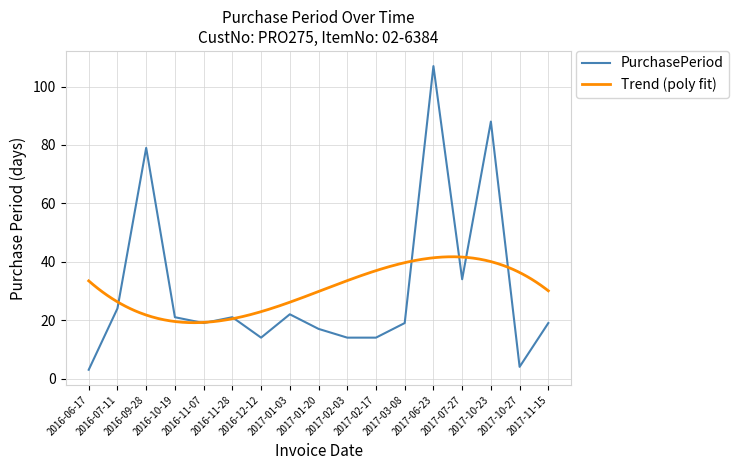

What is the label of the 7th point from the left?

2016-12-12